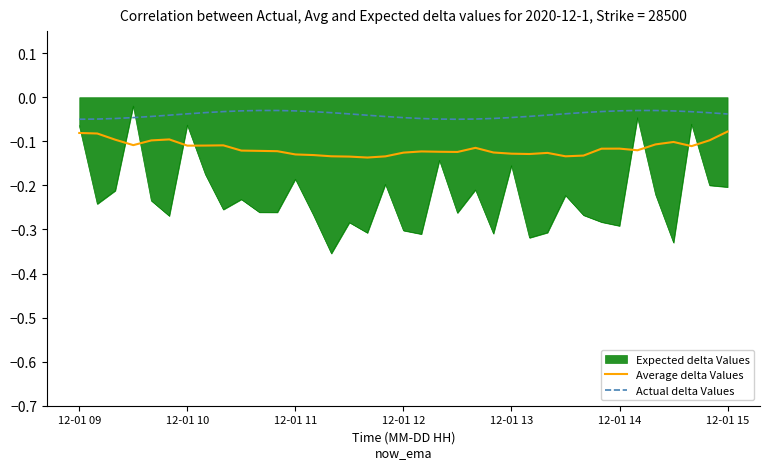

Which series has the largest range (max minus min)?

Expected delta Values